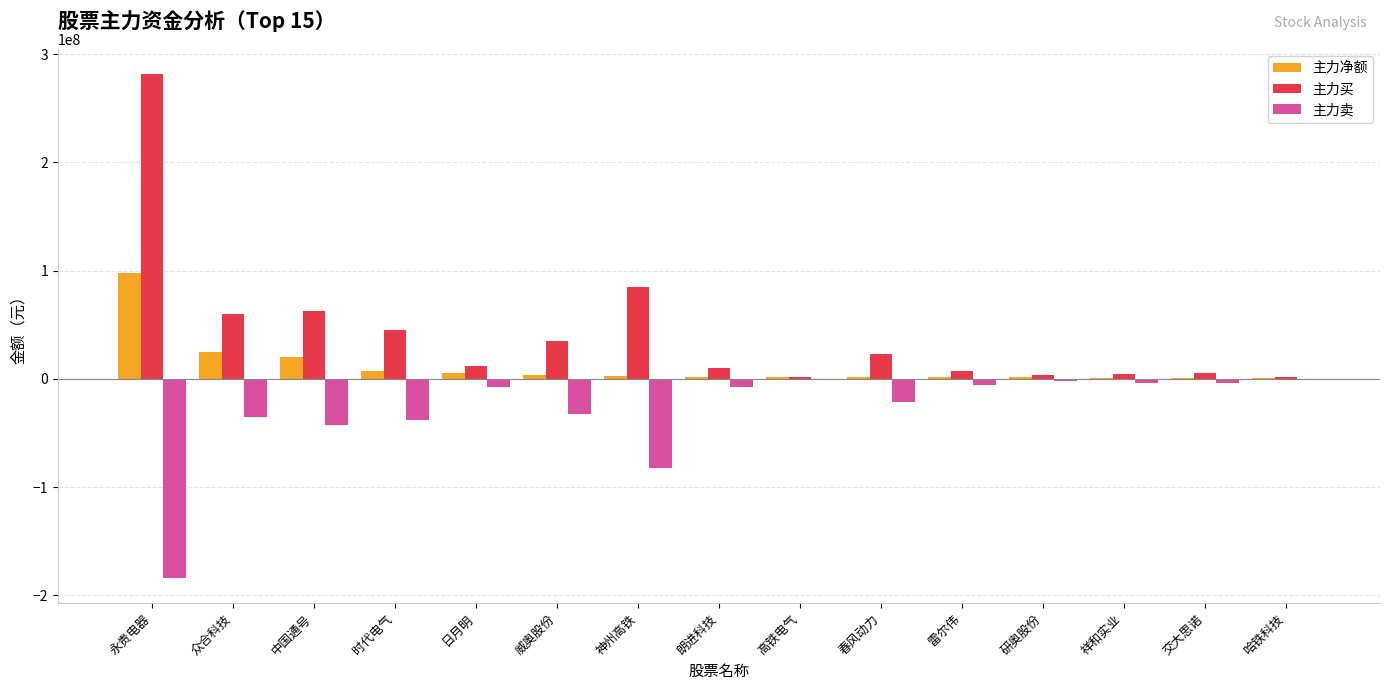

How many categories are shown in the chart?

15